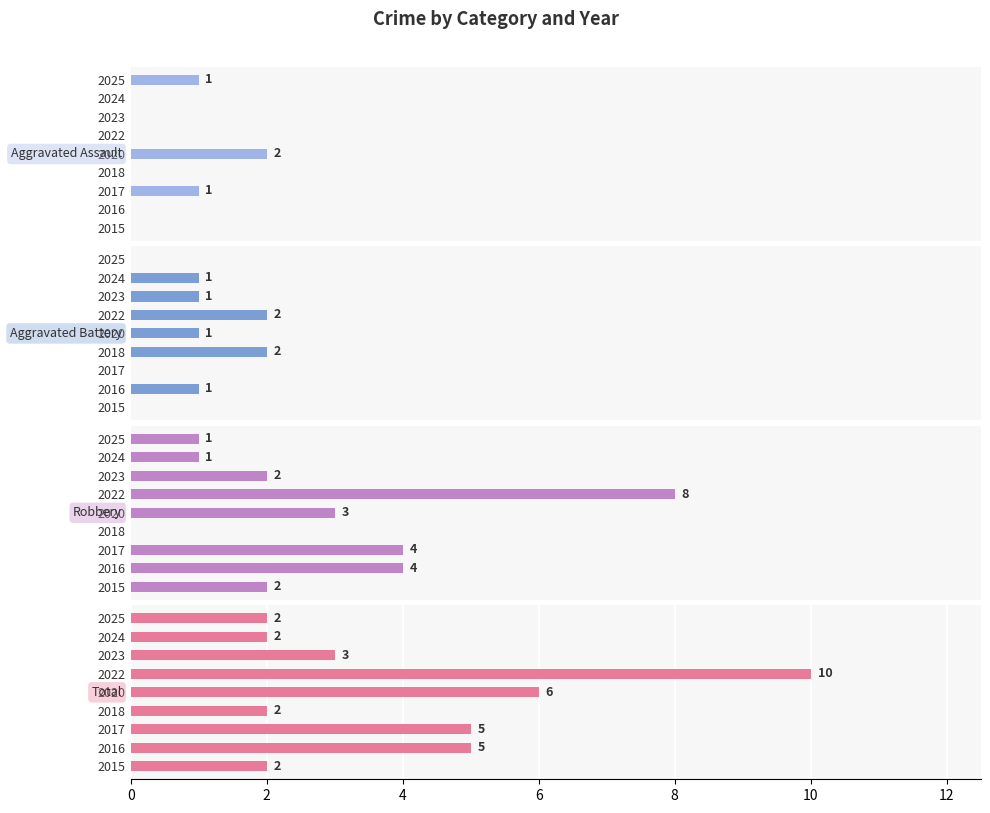

At how many categories does at least one series exceed 9?

1